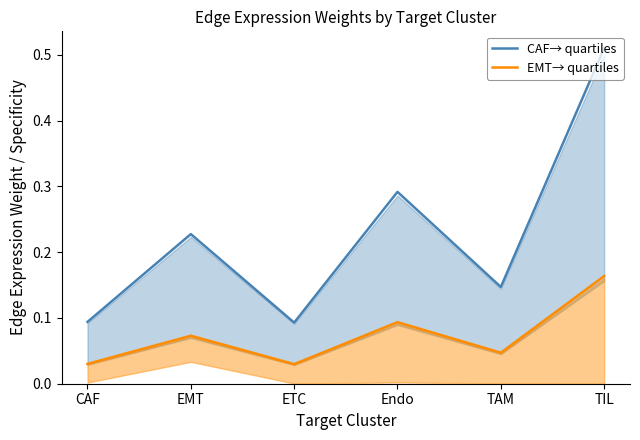

What are all the series names shown in the legend?

CAF→ quartiles, EMT→ quartiles